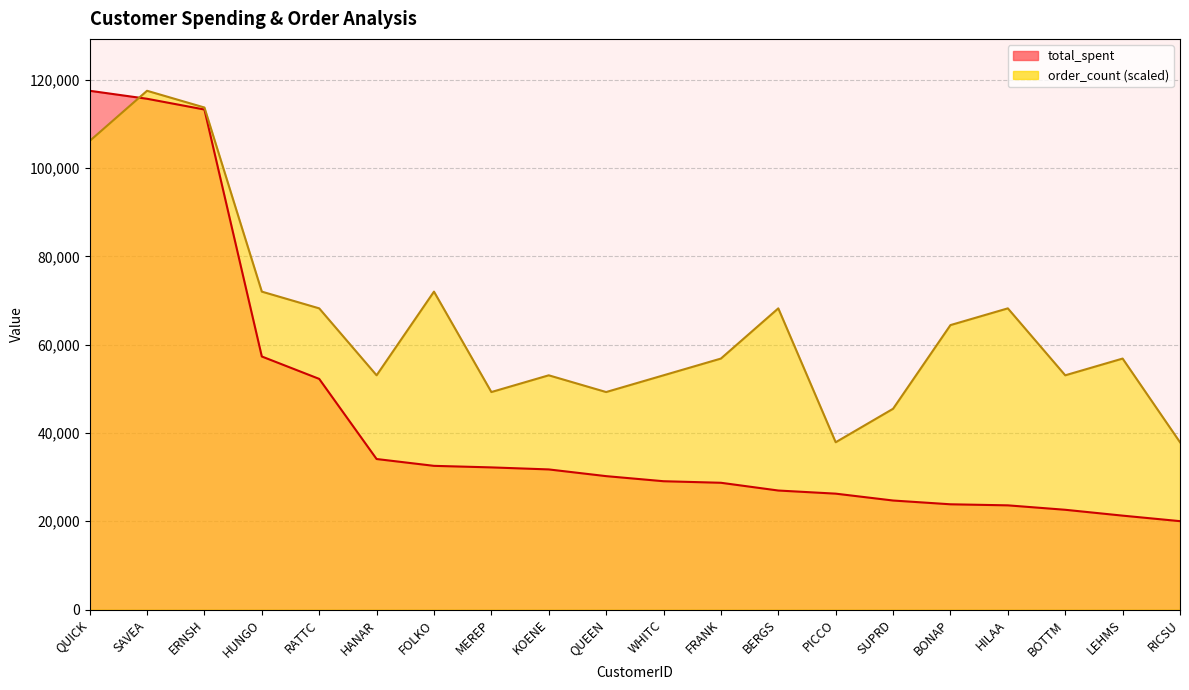

Which series has the largest total across all categories?

order_count